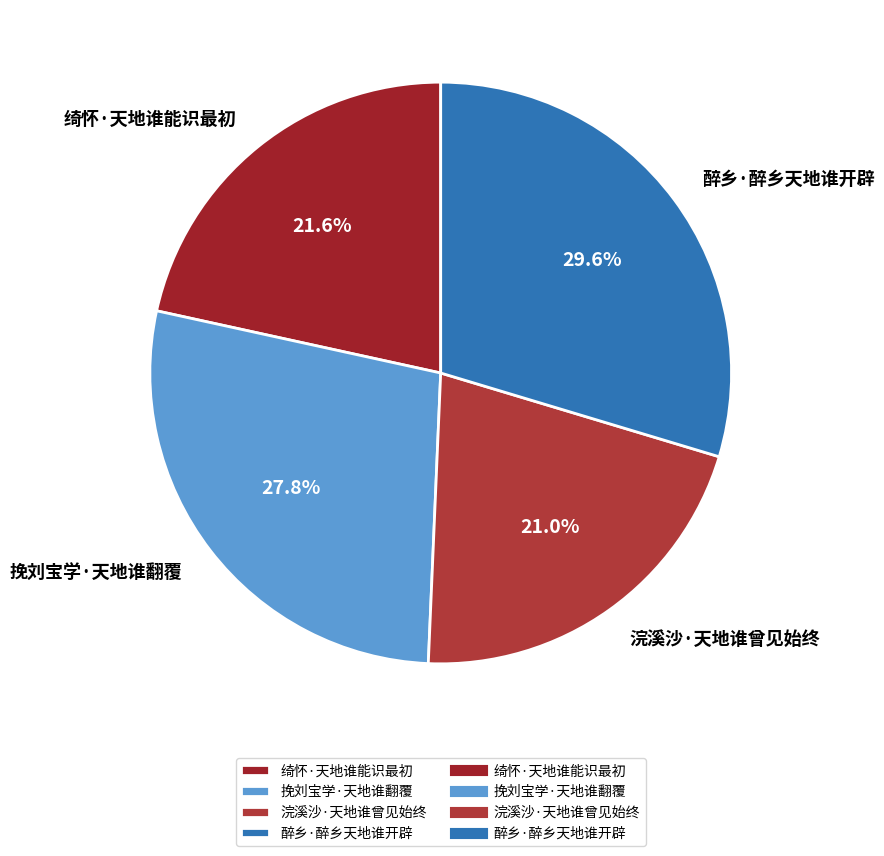

What portion of the pie excludes 醉乡·醉乡天地谁开辟?

70.4%